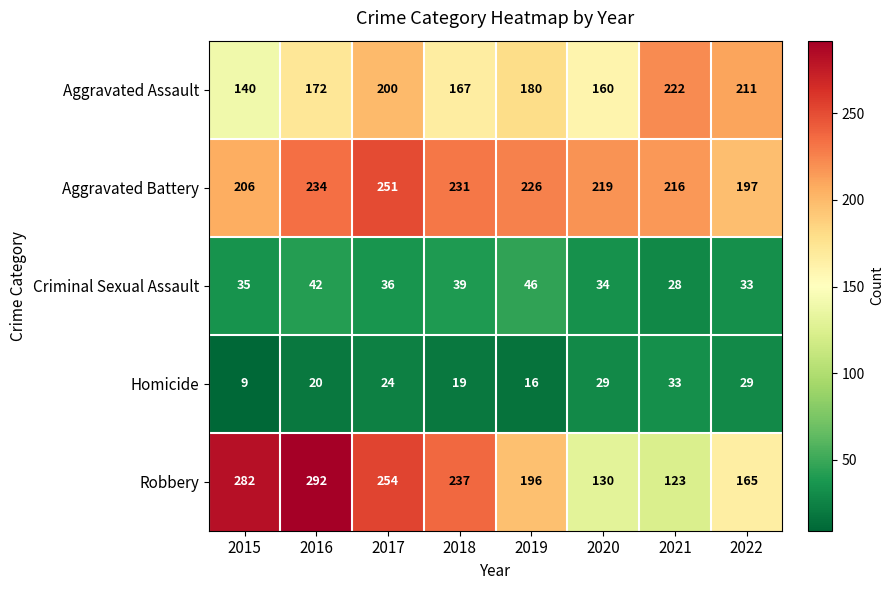

At which label does Criminal Sexual Assault reach its peak?

2019